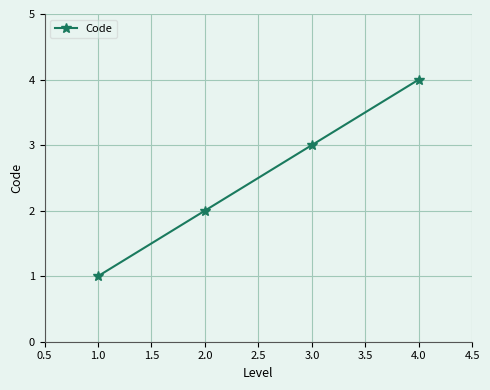

Reading left to right, list all the values displayed in this chart.

1	2	3	4